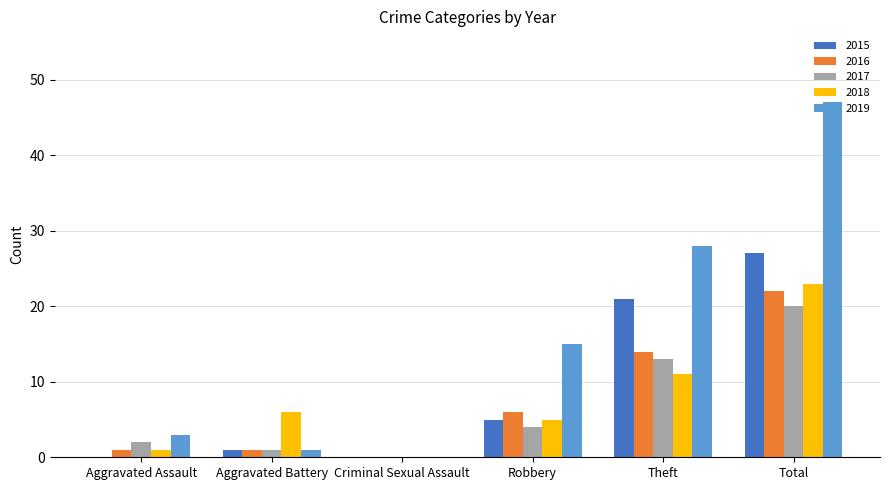

At which category is the sum across all series the highest?

Total